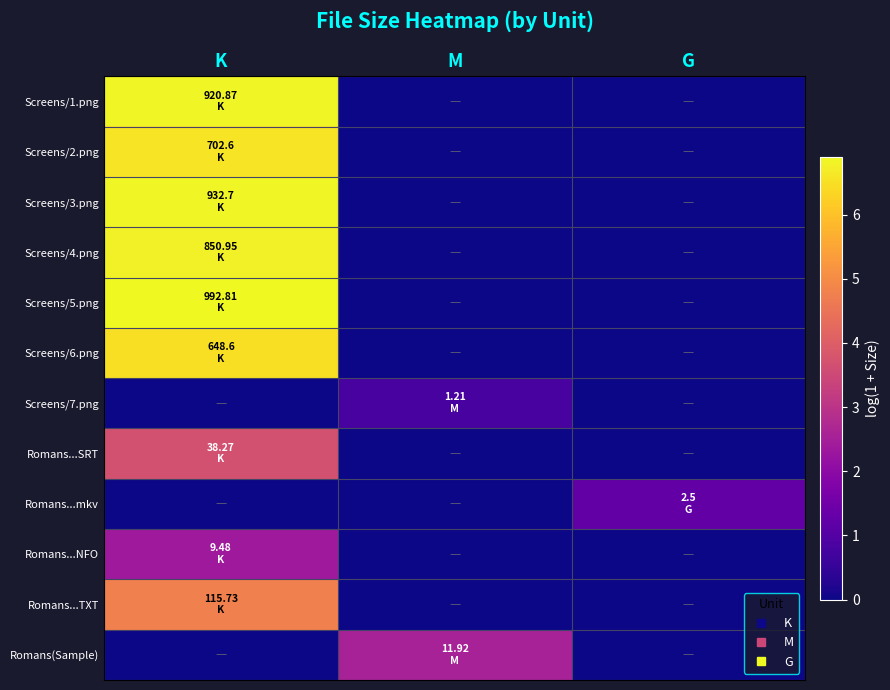

At how many categories does at least one series exceed 3?

1